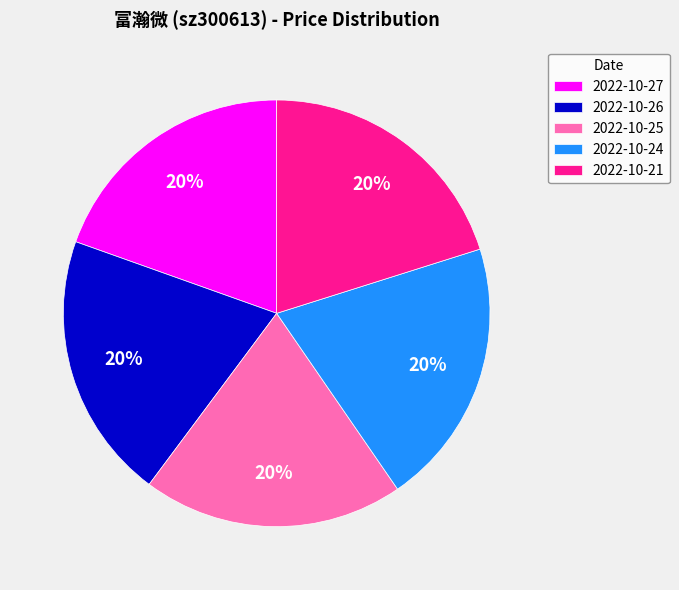

Is the sum of 2022-10-21 and 2022-10-27 greater than half?

No